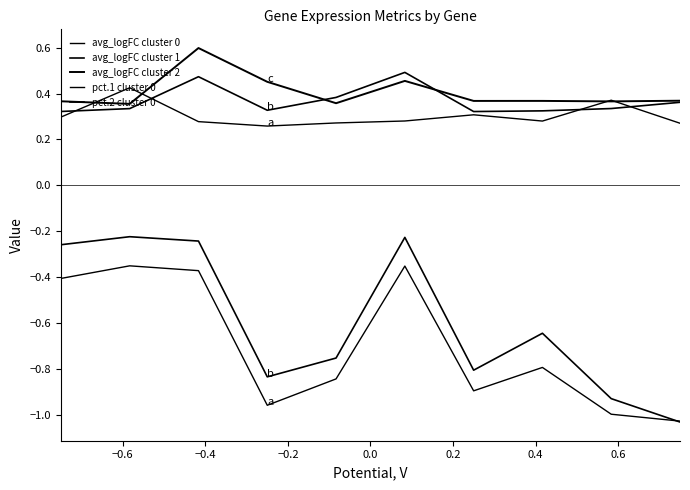

How many interior local peaks does the pct.2 cluster 0 series have?

3